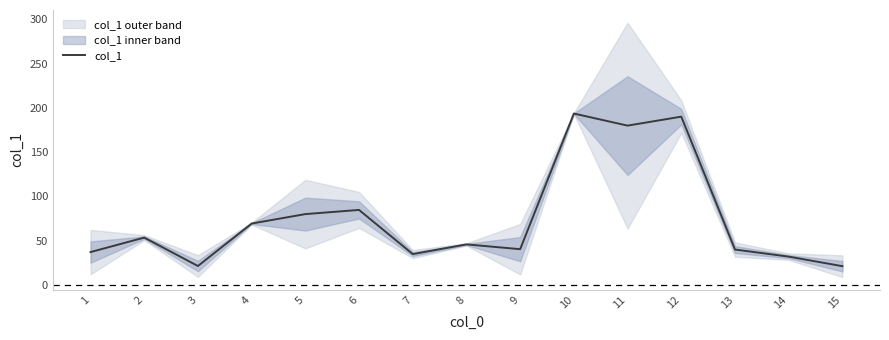

True or false: the data shows 80.1 at 5.

True